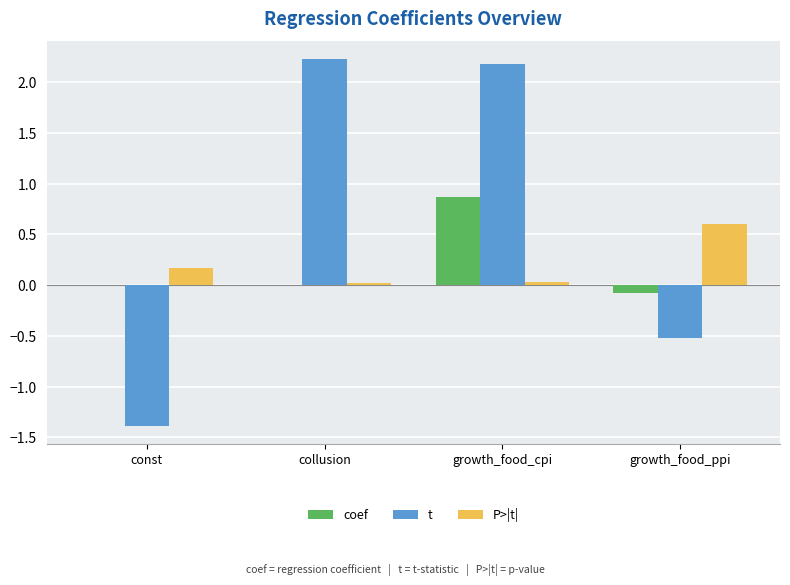

At which category is the sum across all series the highest?

growth_food_cpi